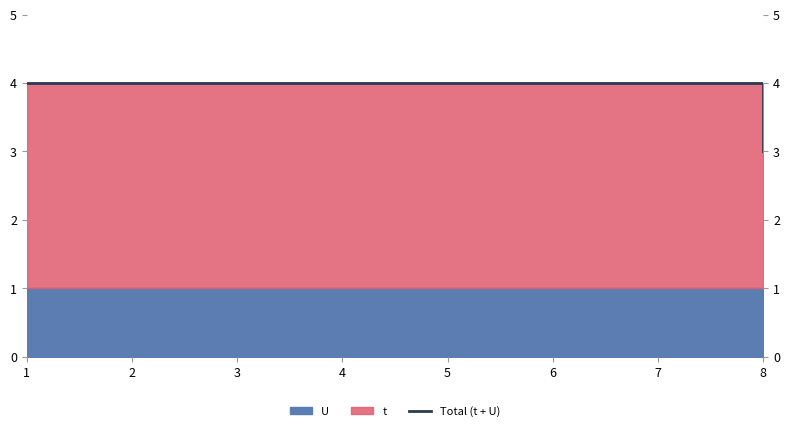

How many data points does each series have?

8